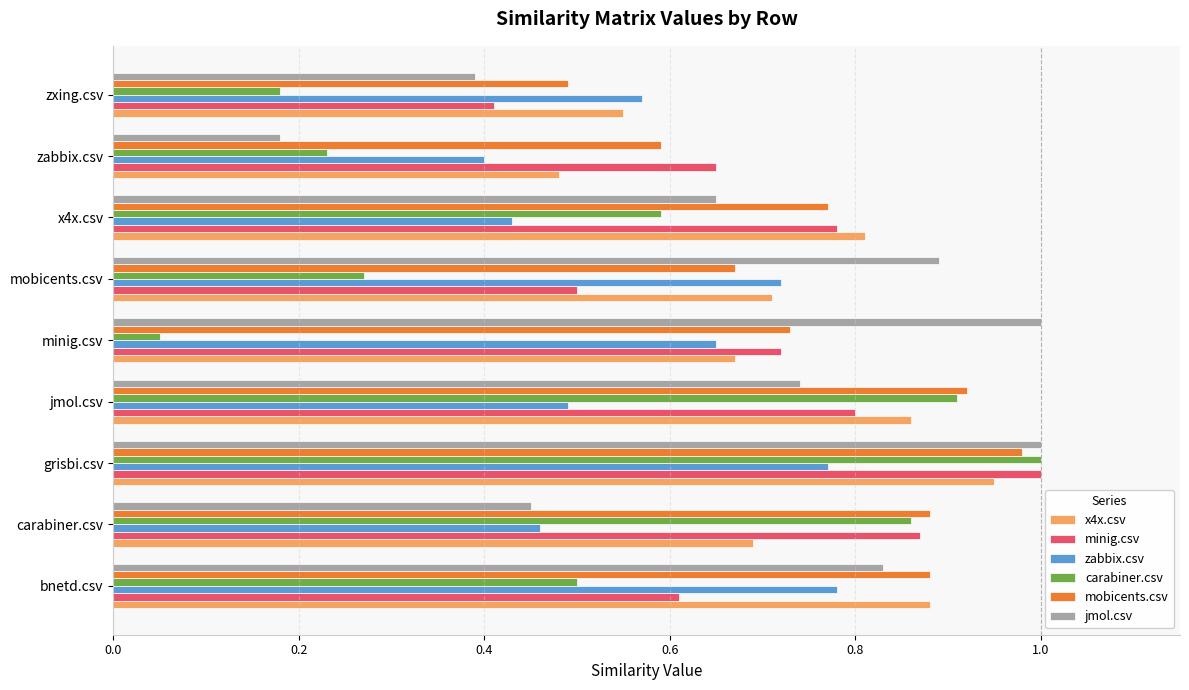

Which series has the largest range (max minus min)?

carabiner.csv